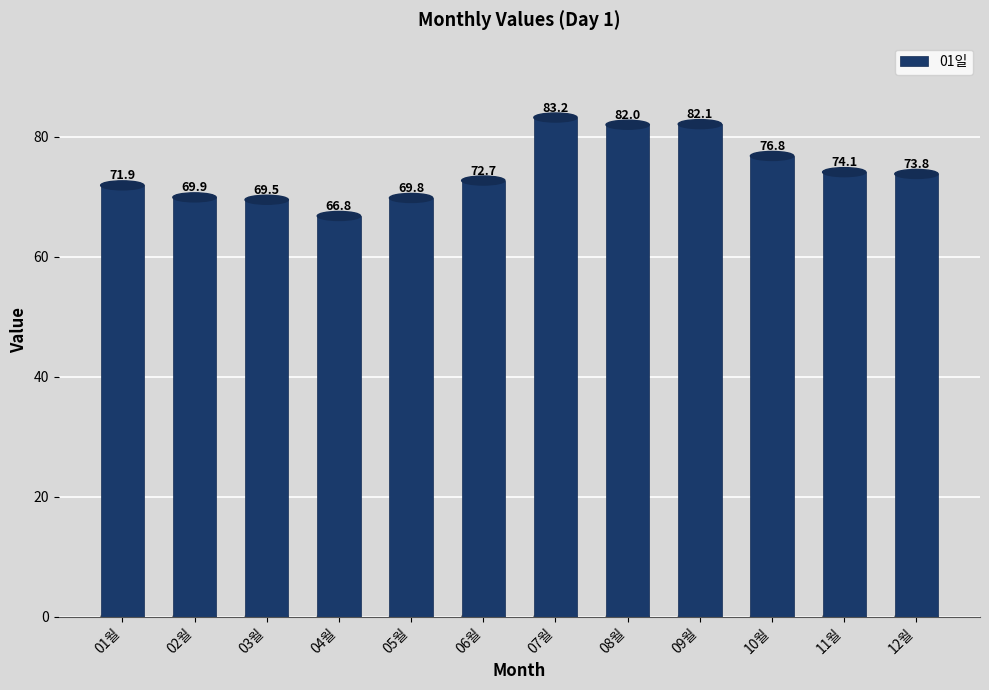

What is the average value?

74.4